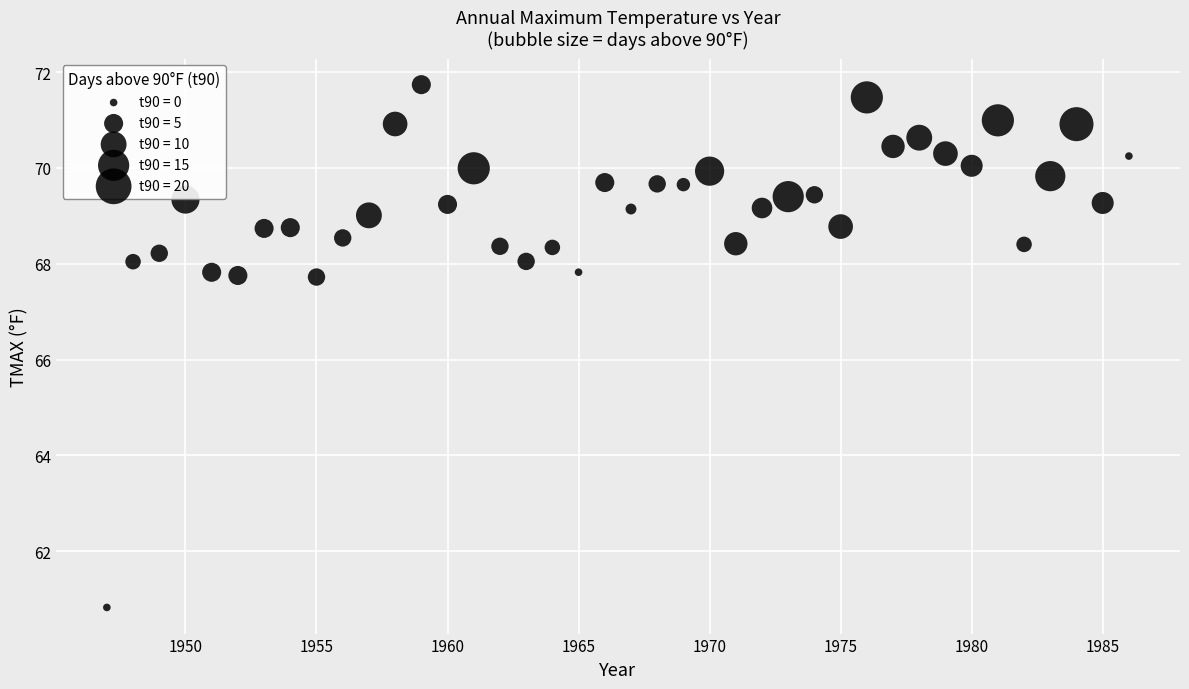

What is the range of Y values (max minus min)?

10.9